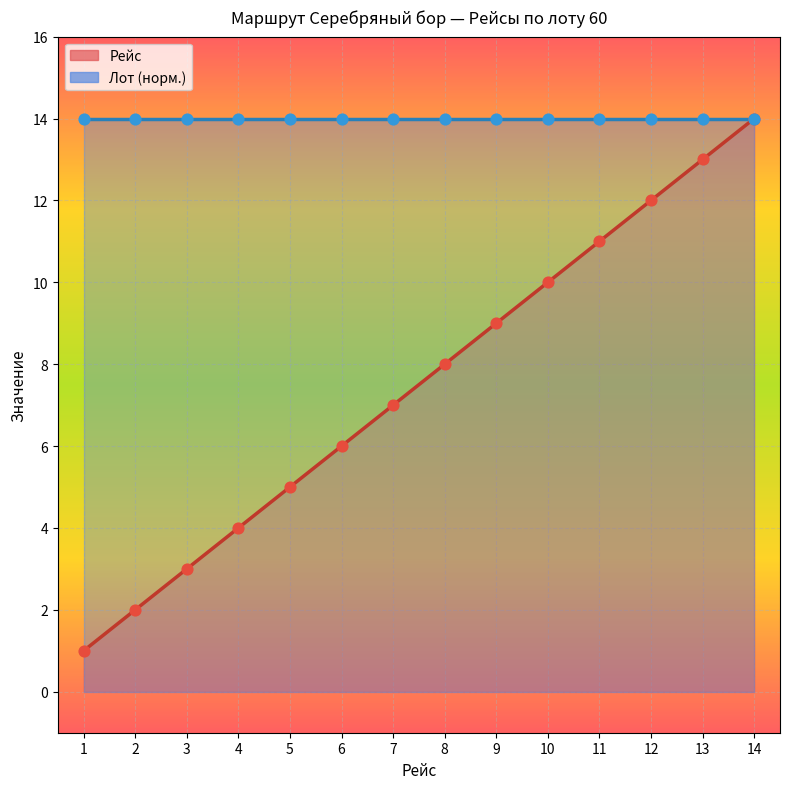

What is the change in value from 6 to 14?

+8